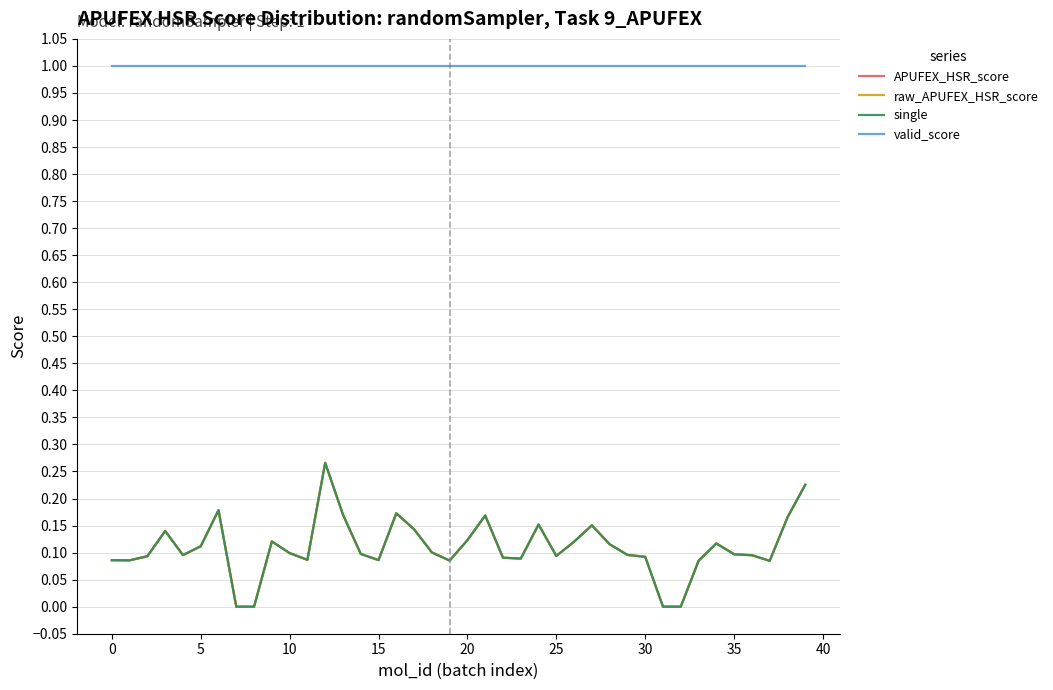

Is this an area chart (filled region under the line)?

No